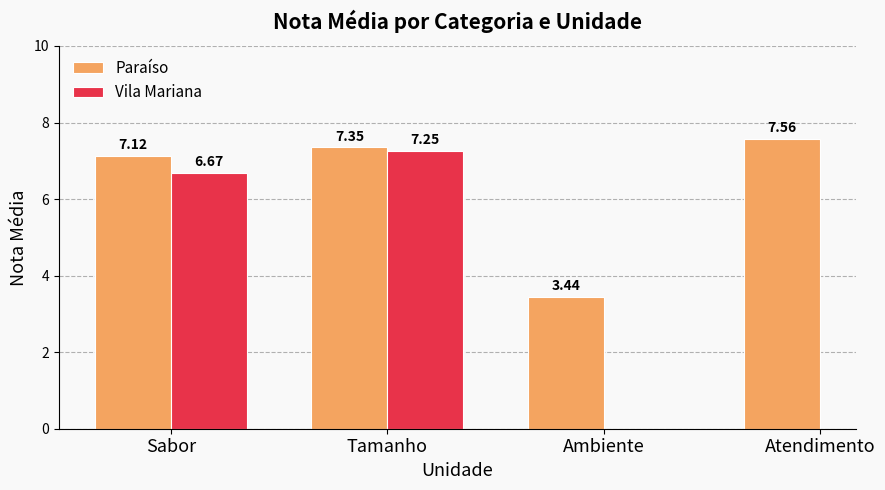

How many values in the Paraíso series exceed 7?

3